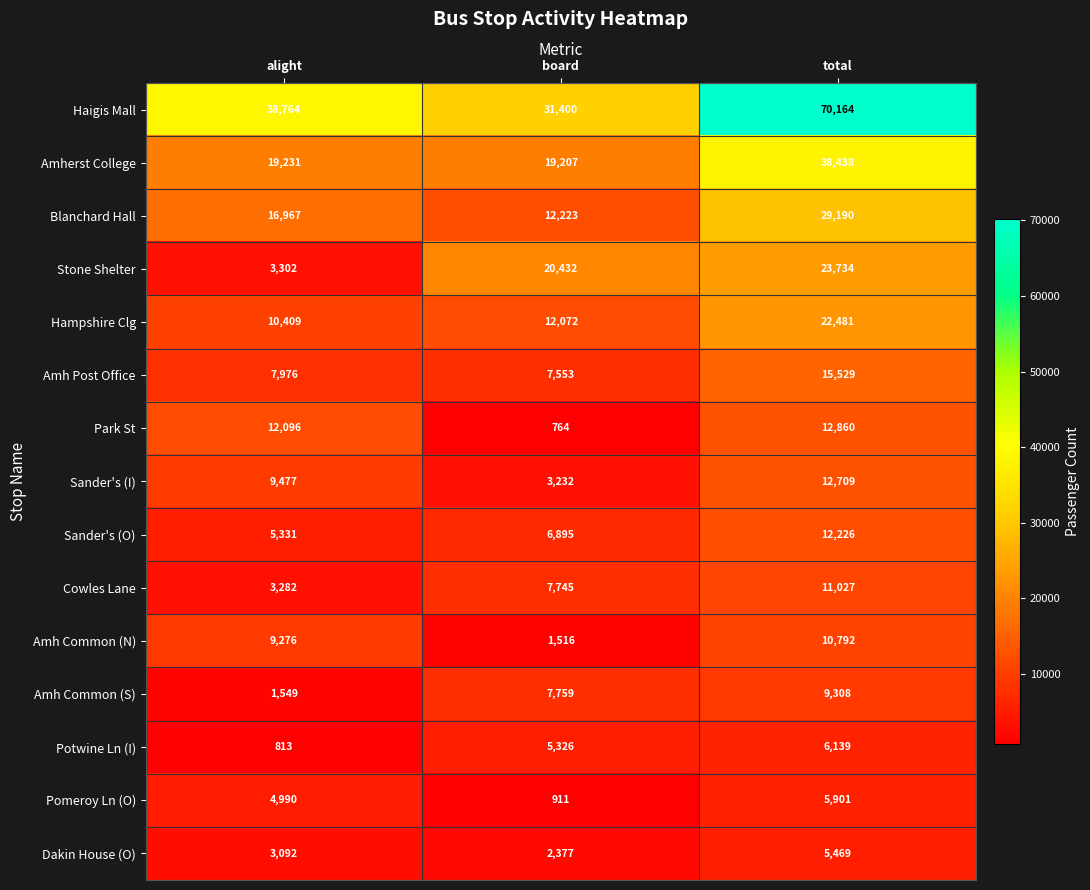

What is the difference between the highest and lowest values at board?

30636